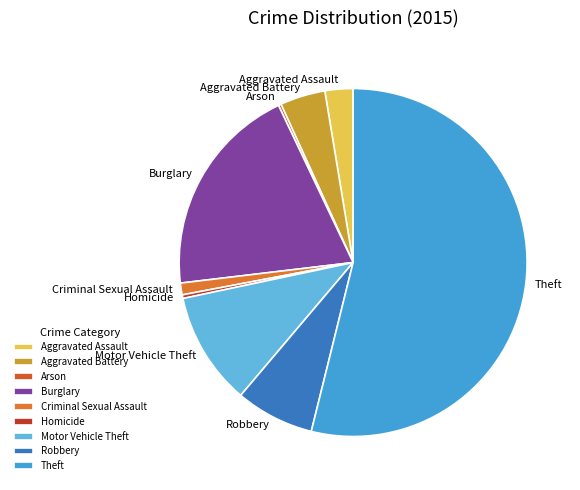

Is the sum of Homicide and Aggravated Assault greater than half?

No